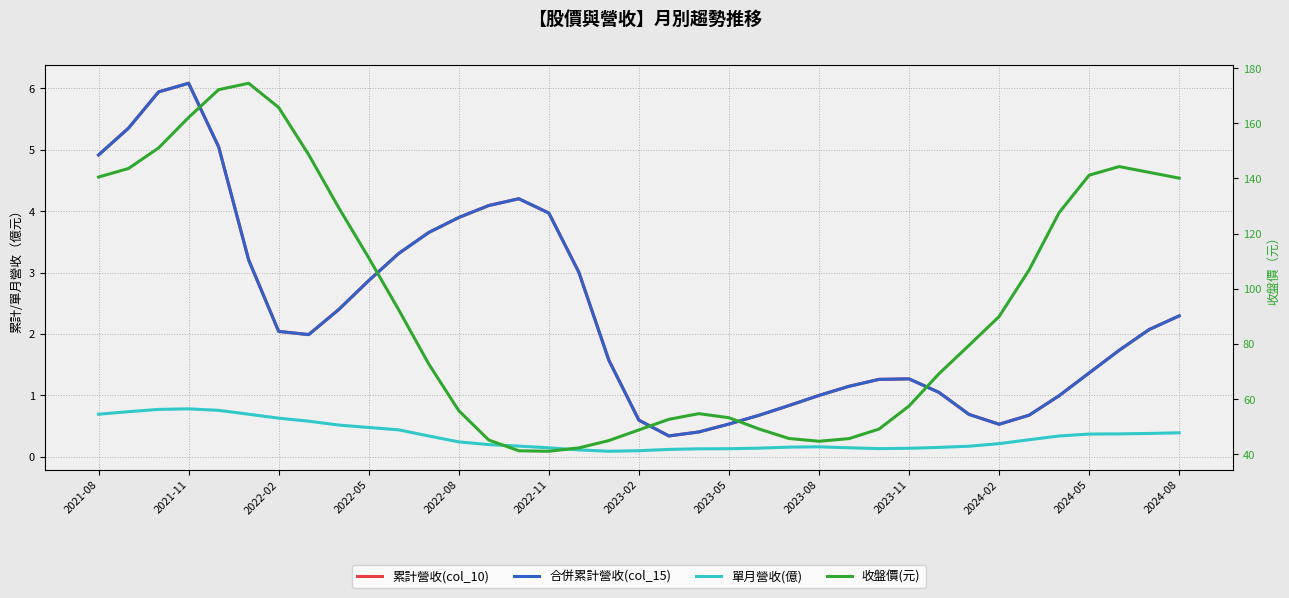

At how many categories does at least one series exceed 152?

4